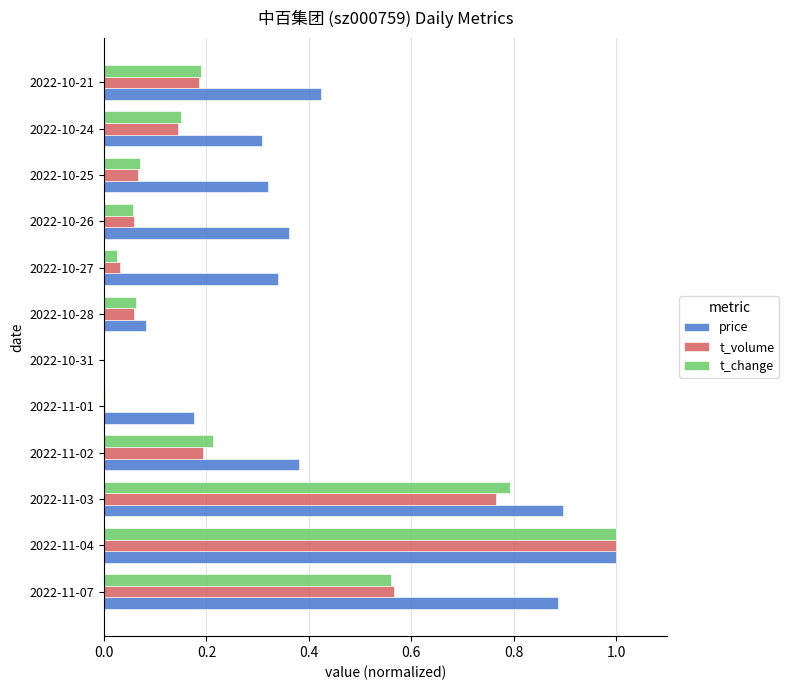

True or false: t_volume has a value of 1.0 at 2022-11-04.

True